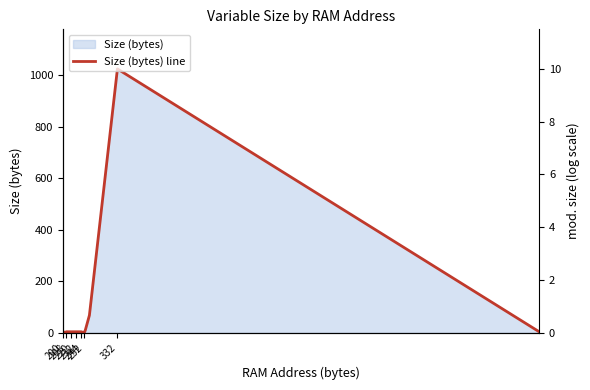

How many series are shown in this chart?

1